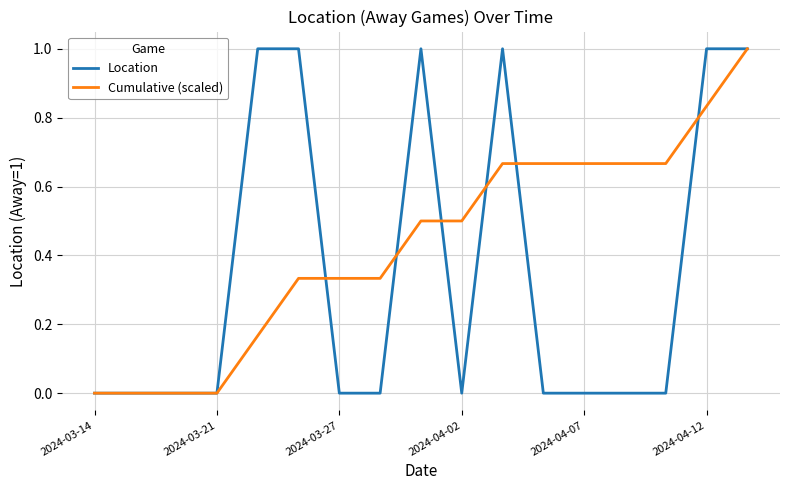

What is the sum of all Location values?

6.0